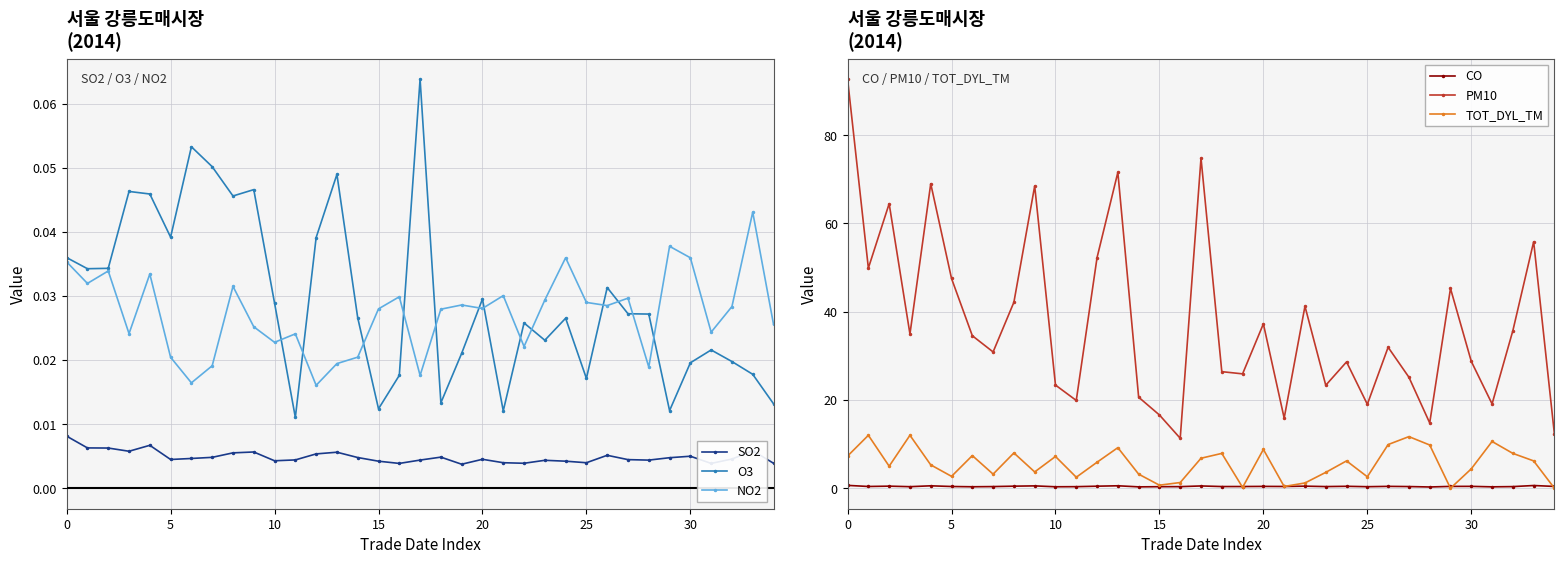

How many NO2 values are between 0 and 1?

35